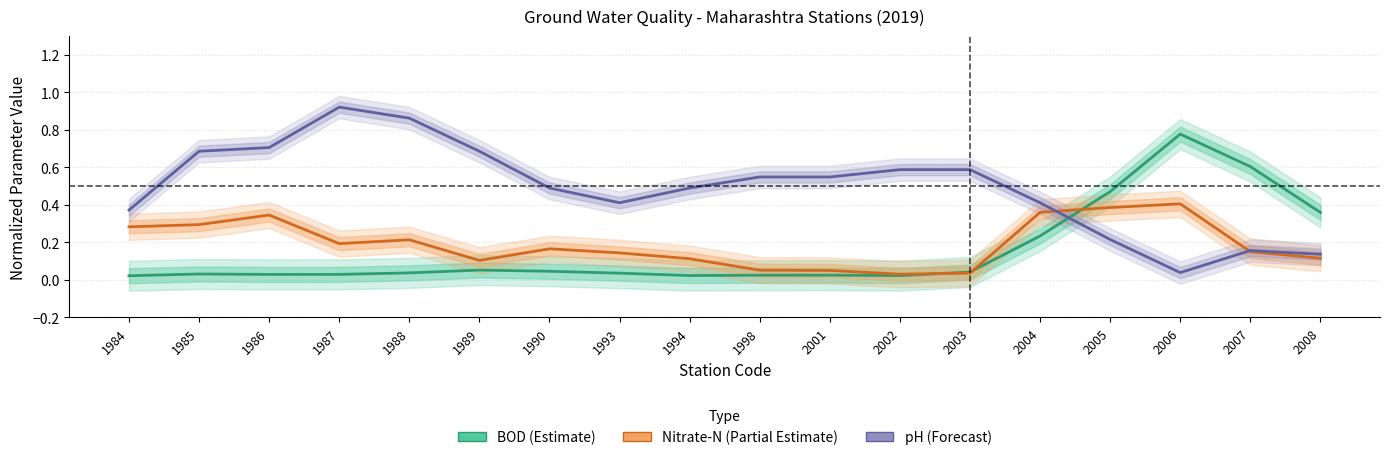

At which category does BOD (Estimate) reach its first local peak?

1985